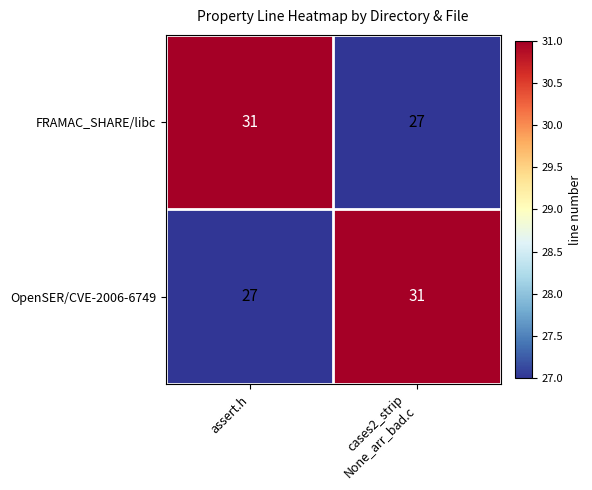

What is the minimum value shown in the chart?

27